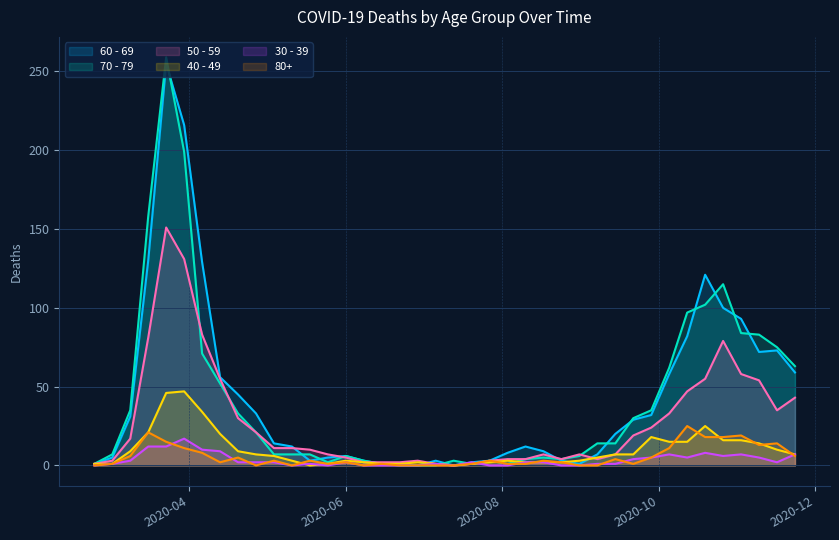

How many interior local peaks does the 30 - 39 series have?

8